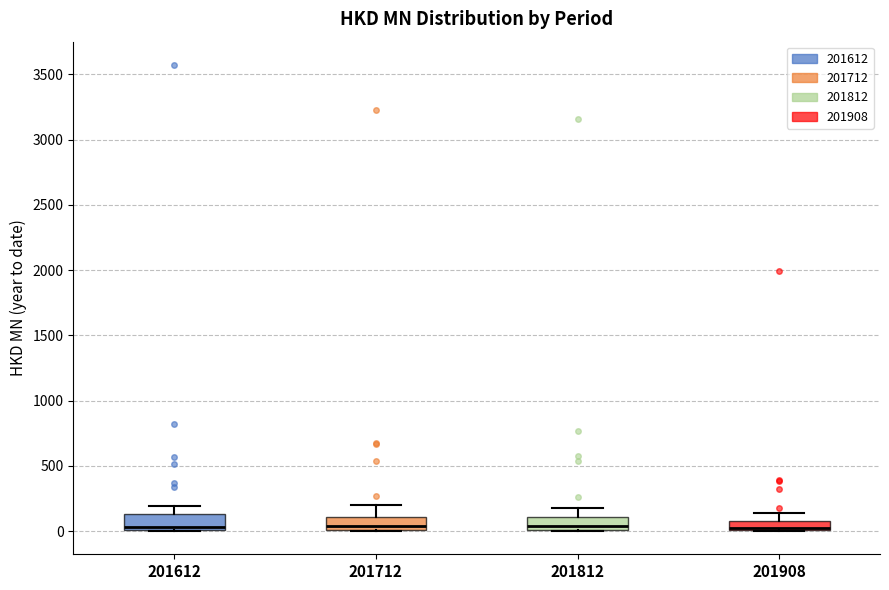

Where is the lower edge of the box at x = 201612 on the y-axis? The values are not printed on the chart, so give them approximately, as read against the axis.

0